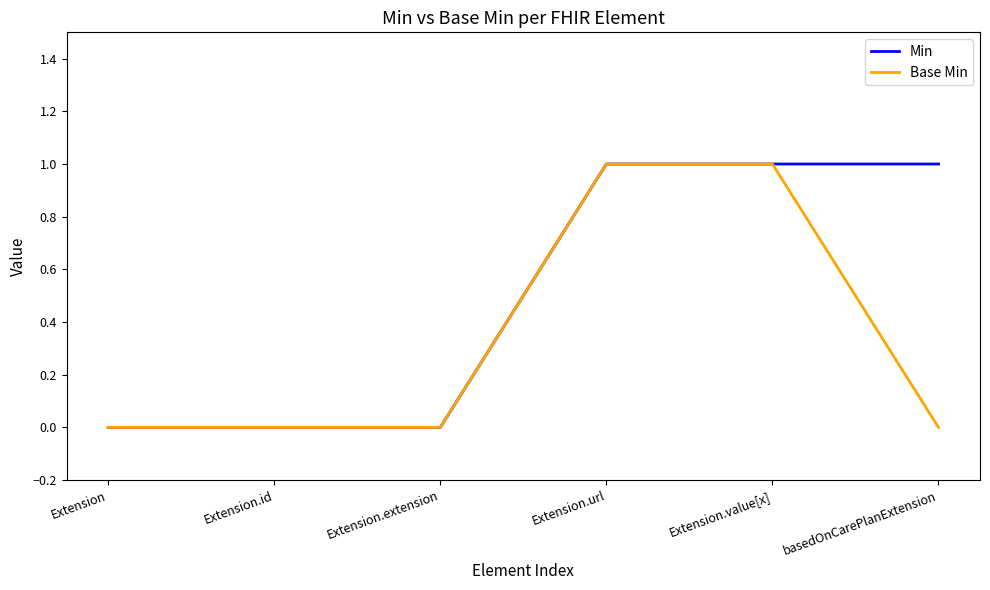

List the series in order of their overall mean, highest first.

Min, Base Min